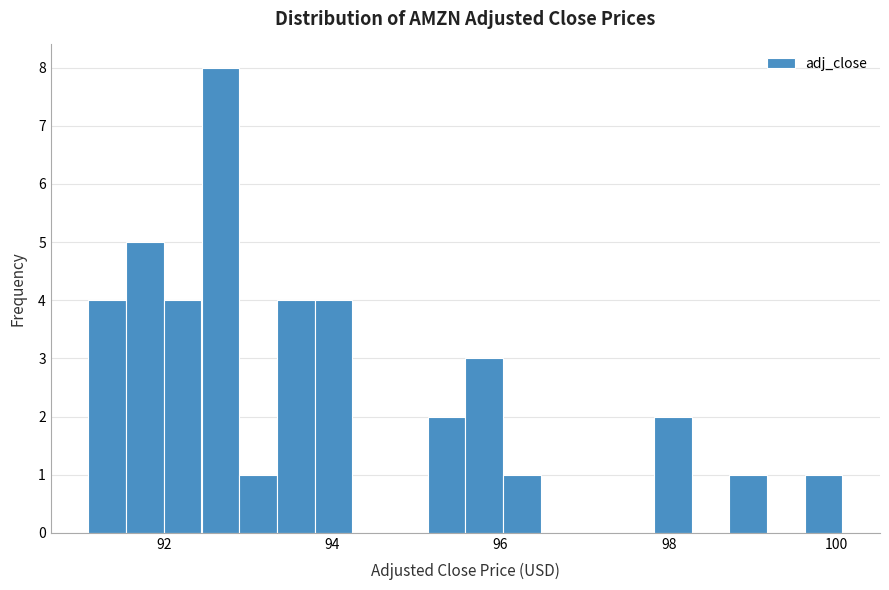

Around what value on the x-axis is the tallest bar? Give the approximate position of its centre, as read against the axis.

92.6